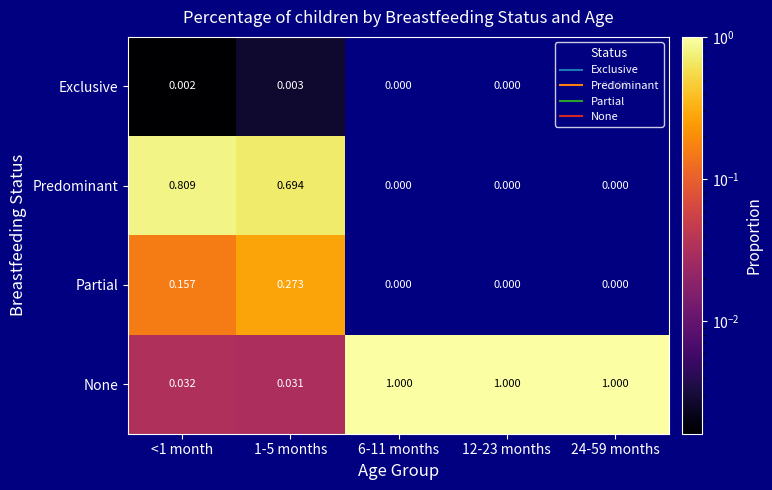

Which series has the widest spread of values?

None